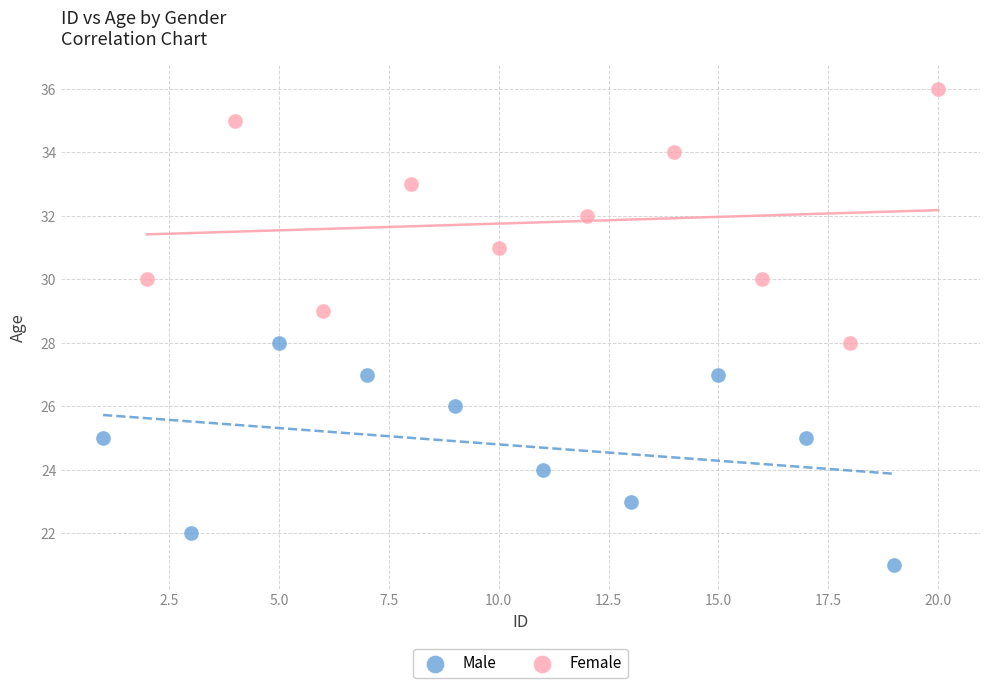

Which series reaches the maximum Y coordinate?

Female